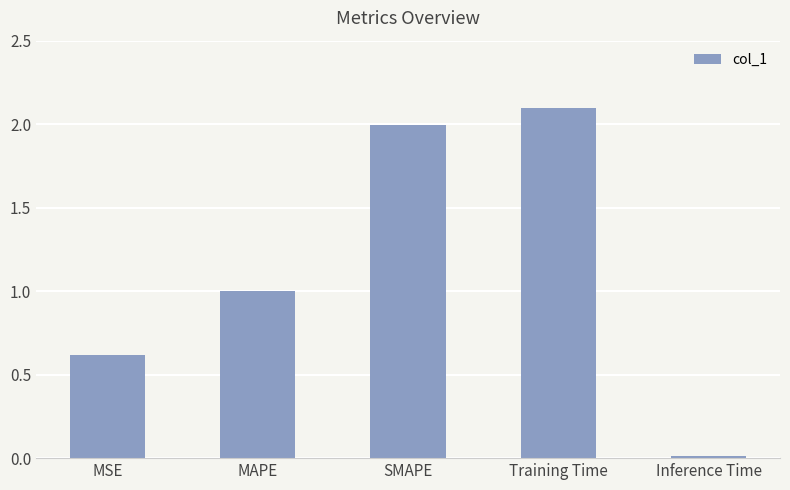

What position from the right is SMAPE?

3